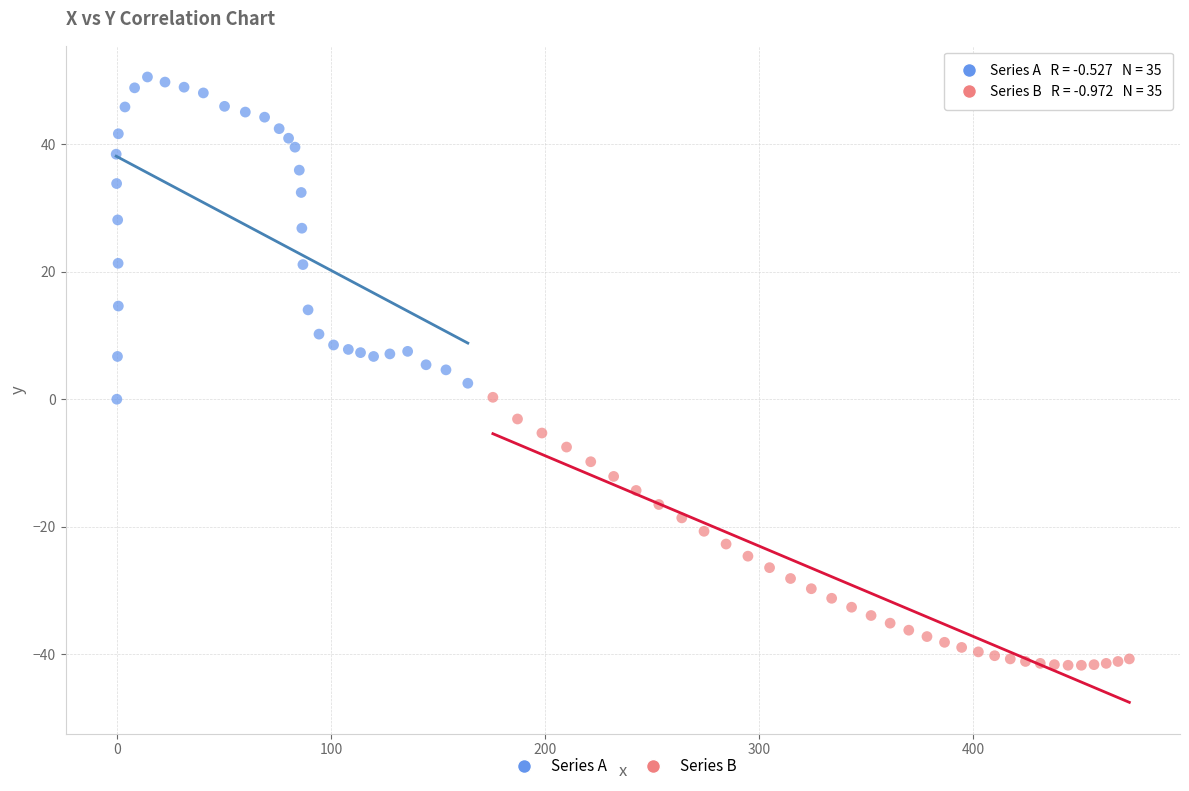

Which series contains the lowest Y value?

Series B